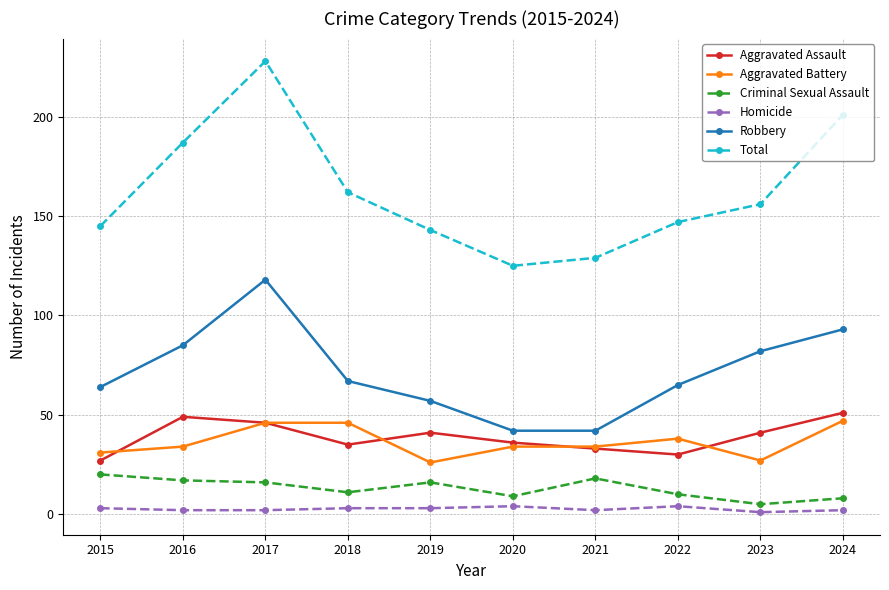

Reading left to right, list all the values displayed in this chart.

Aggravated Assault: 2015=27	2016=49	2017=46	2018=35	2019=41	2020=36	2021=33	2022=30	2023=41	2024=51
Aggravated Battery: 2015=31	2016=34	2017=46	2018=46	2019=26	2020=34	2021=34	2022=38	2023=27	2024=47
Criminal Sexual Assault: 2015=20	2016=17	2017=16	2018=11	2019=16	2020=9	2021=18	2022=10	2023=5	2024=8
Homicide: 2015=3	2016=2	2017=2	2018=3	2019=3	2020=4	2021=2	2022=4	2023=1	2024=2
Robbery: 2015=64	2016=85	2017=118	2018=67	2019=57	2020=42	2021=42	2022=65	2023=82	2024=93
Total: 2015=145	2016=187	2017=228	2018=162	2019=143	2020=125	2021=129	2022=147	2023=156	2024=201